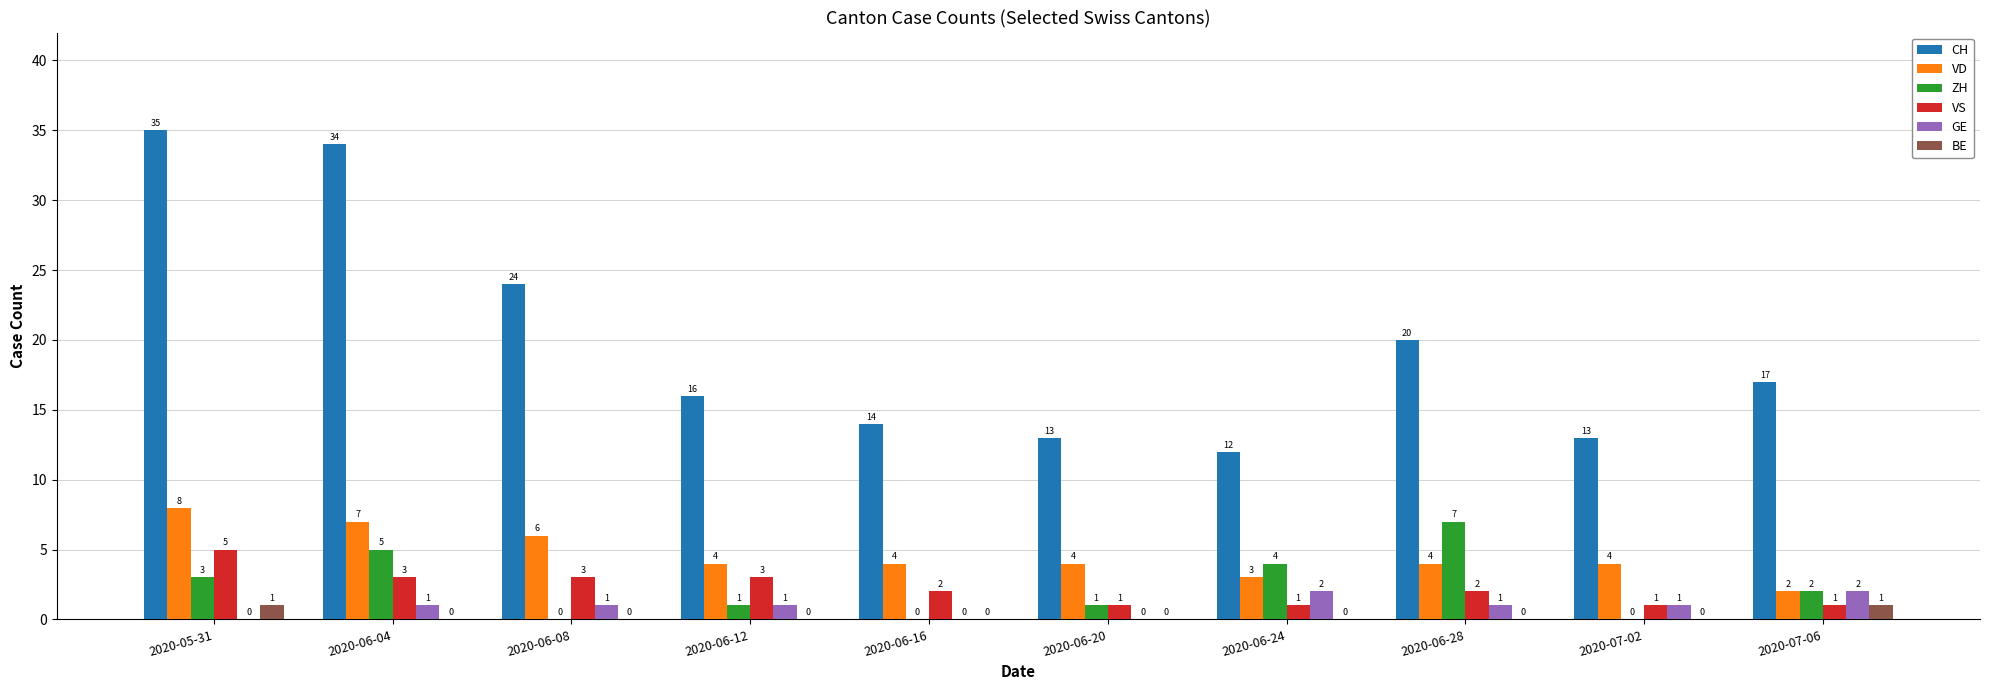

What is the total value across all series at 2020-06-08?

34